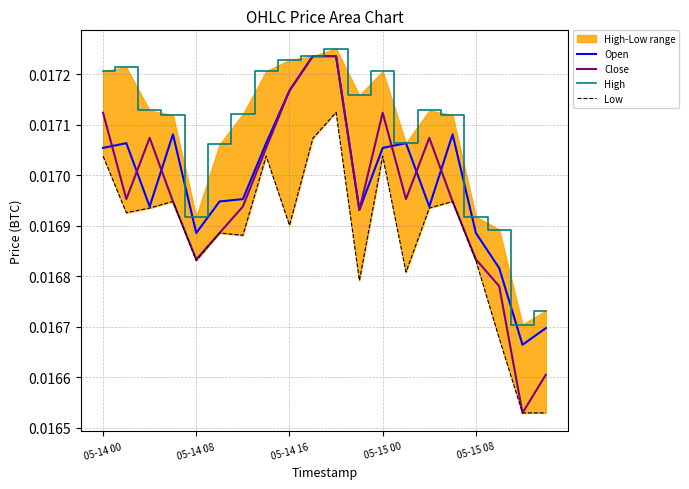

How many categories are shown in the chart?

20